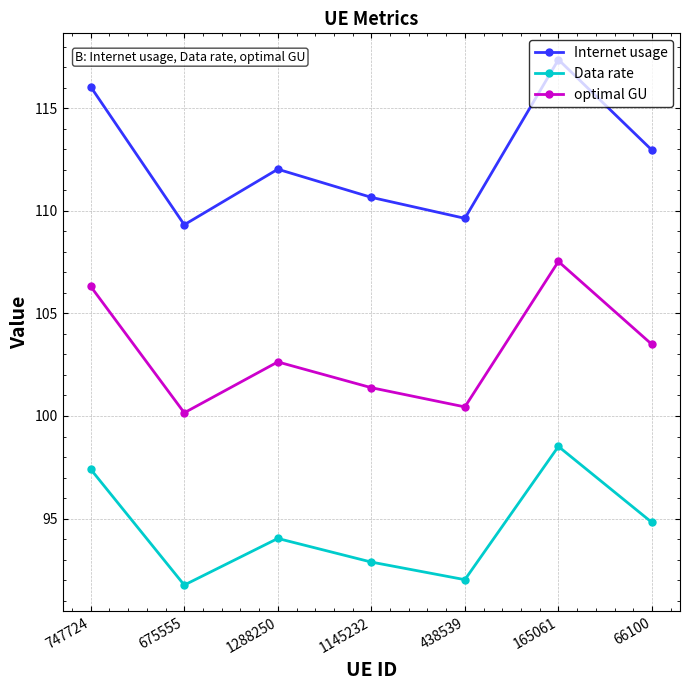

Reading left to right, list all the values displayed in this chart.

Internet usage: 116.1	109.3	112.0	110.7	109.6	117.4	113.0
Data rate: 97.4	91.8	94.0	92.9	92.0	98.5	94.8
optimal GU: 106.3	100.2	102.6	101.4	100.4	107.5	103.5